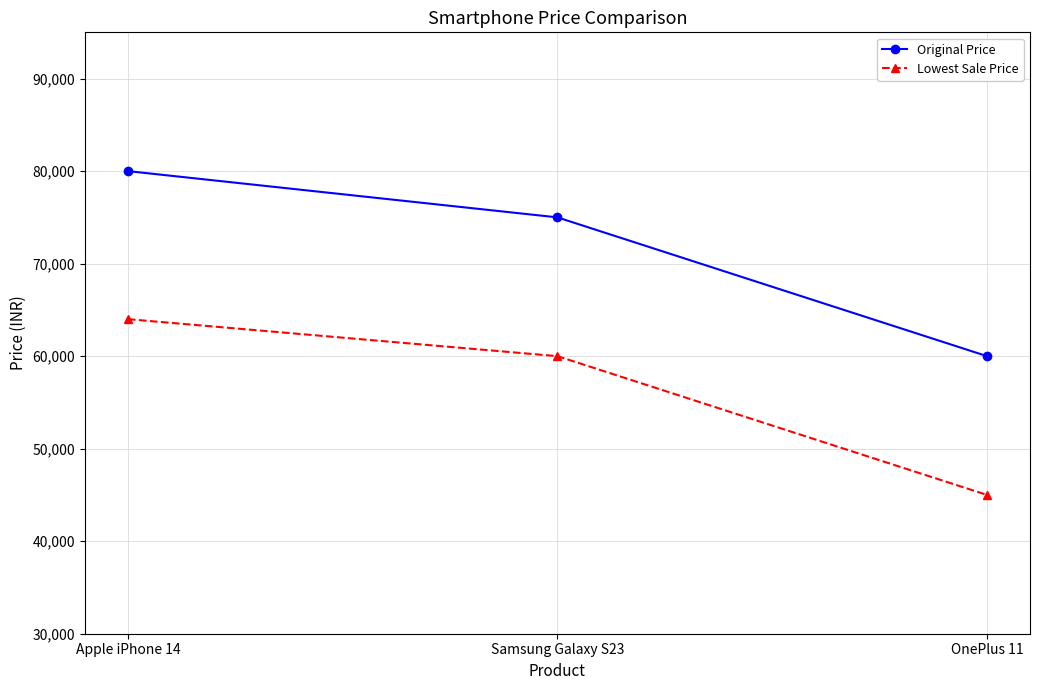

The value of Original Price at OnePlus 11 is 60000. True or false?

True